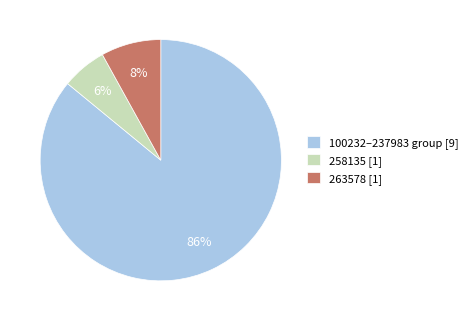

What is the largest slice in the pie chart?

100232–237983 group [9]